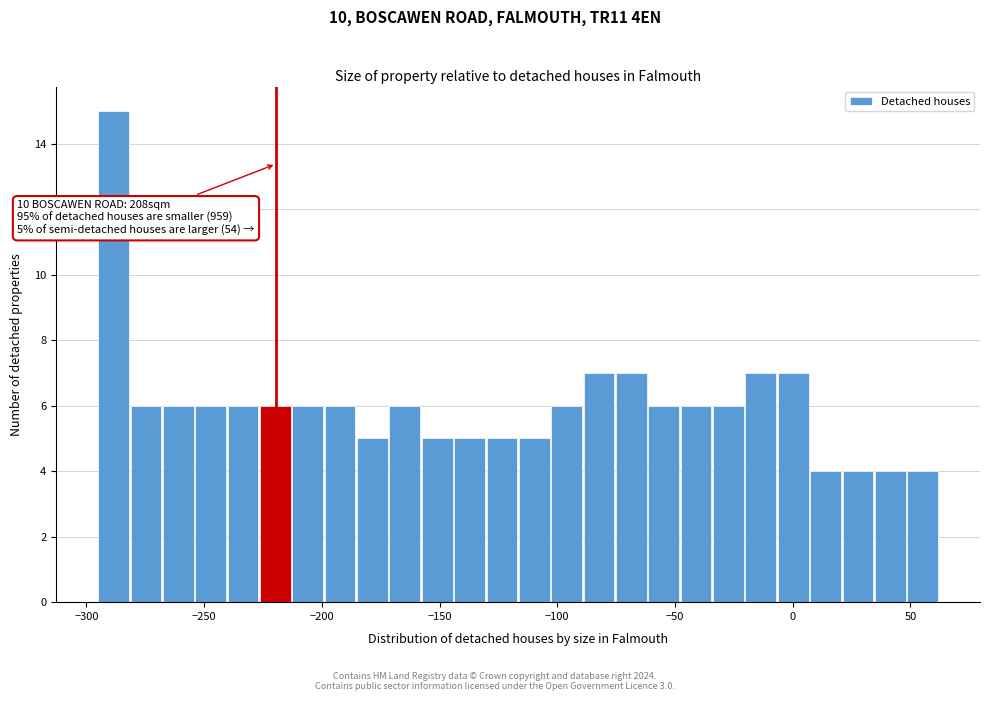

Read against the x-axis, roughly where is the centre of the tallest bar?

-290